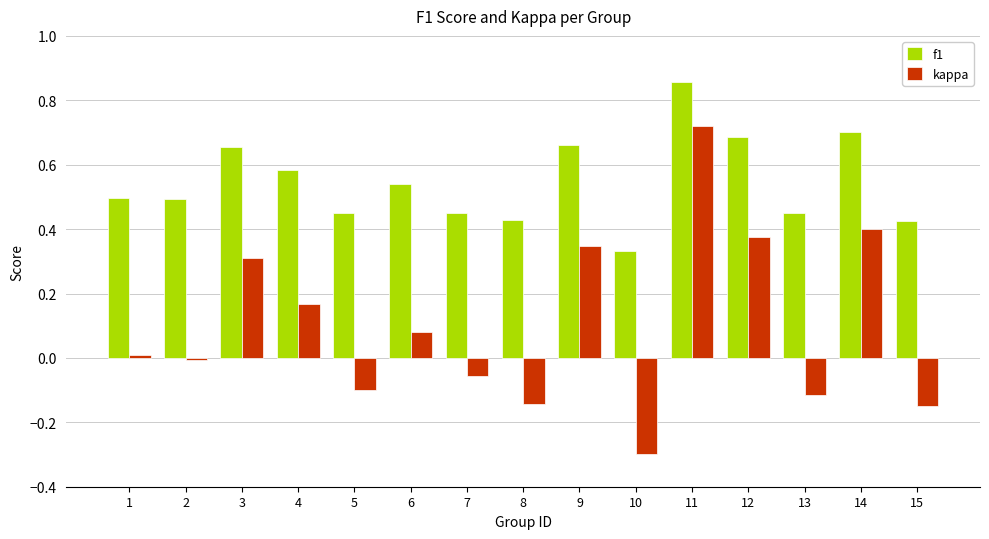

The f1 series shows 0.7 at 12. True or false?

True